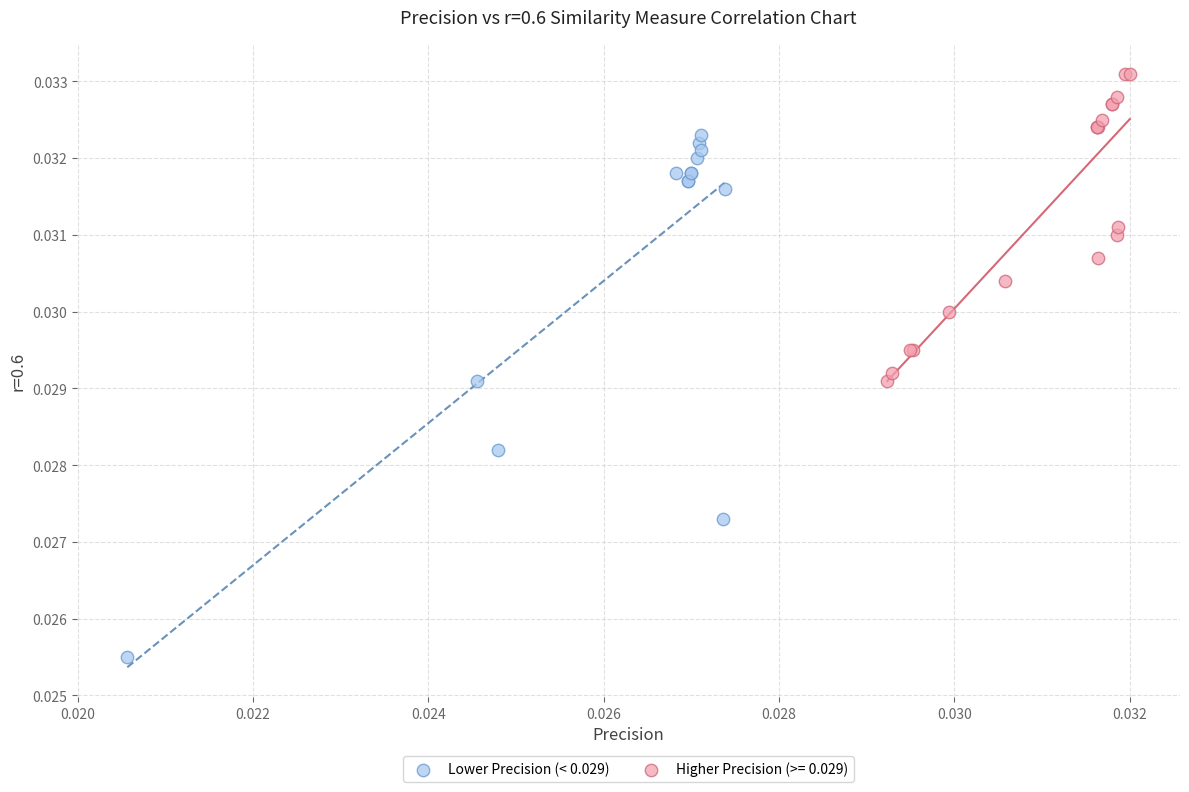

Which series has the largest Y range (max minus min)?

Lower Precision (< 0.029)